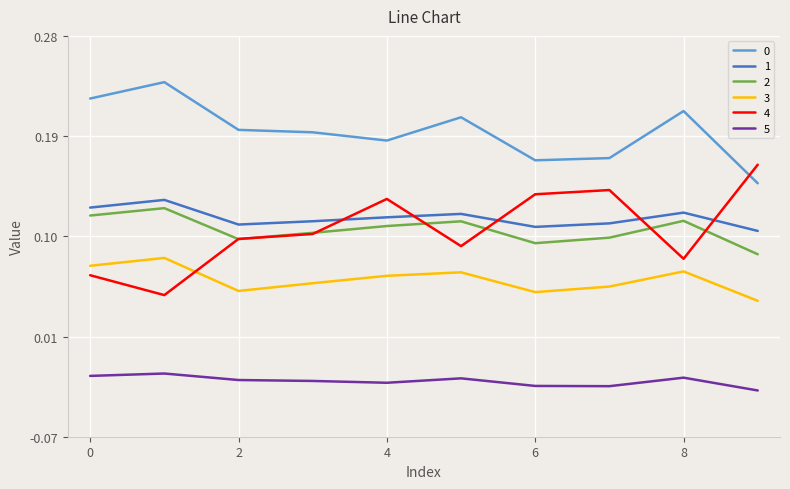

True or false: 1 and 2 cross at least once.

False